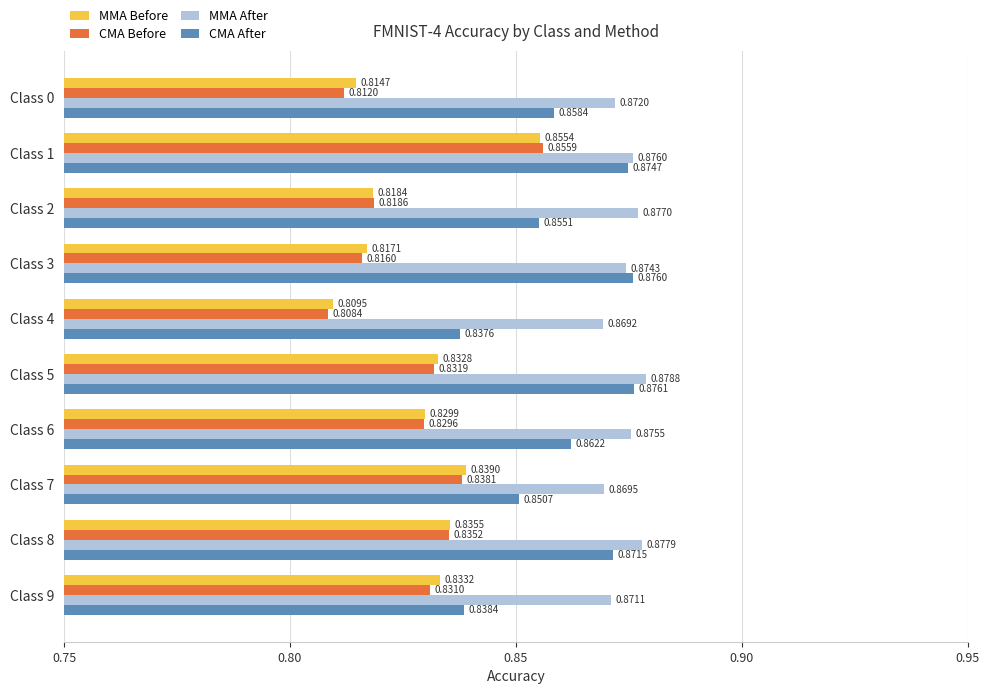

What are all the series names shown in the legend?

MMA Before, CMA Before, MMA After, CMA After